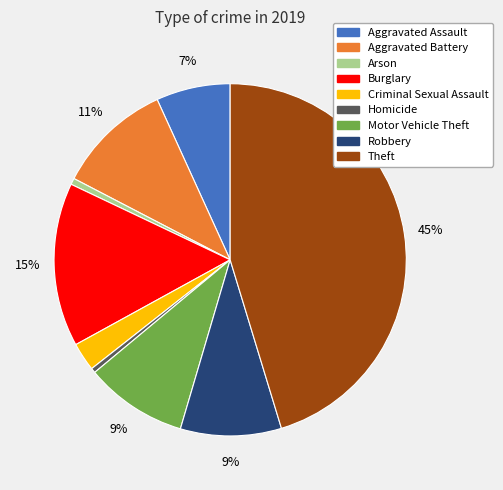

To the nearest percent, what is the combined percentage of Criminal Sexual Assault and Theft?

48%